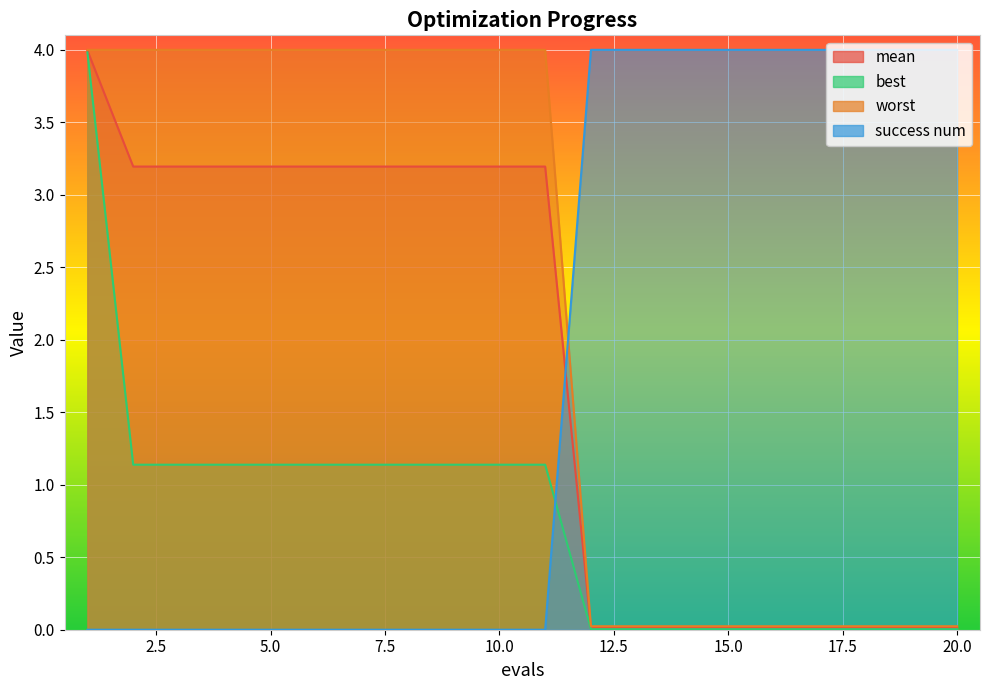

Which category has the highest value in the success num series?

12